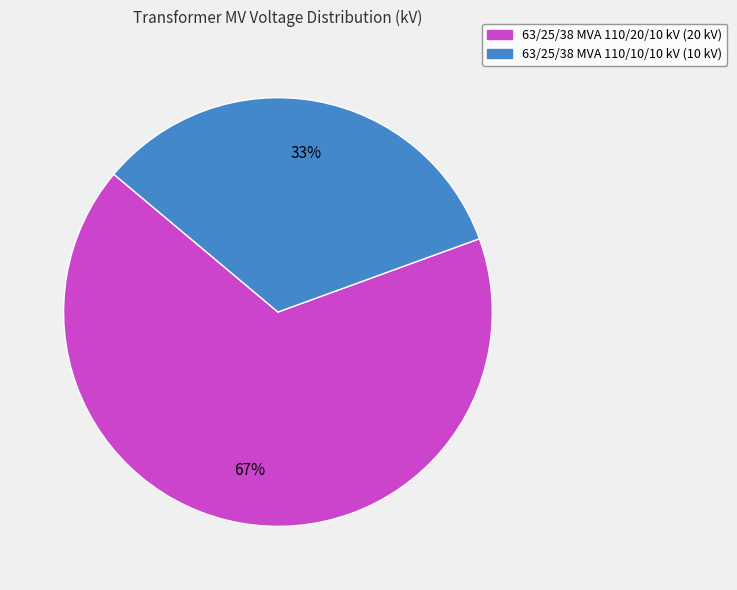

To the nearest percent, what is the average slice percentage?

50%